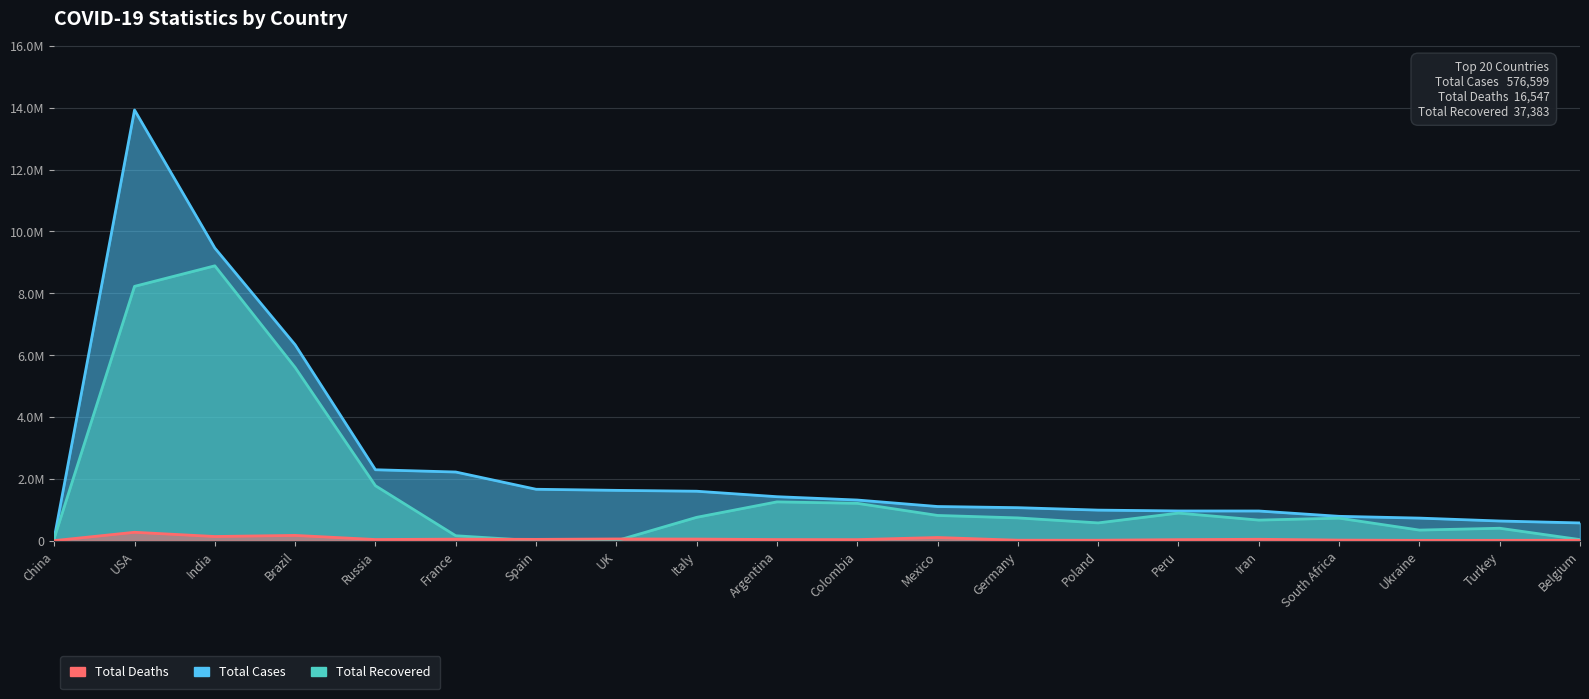

What is the value of the Total Cases point at the 3rd from the left?

9463254